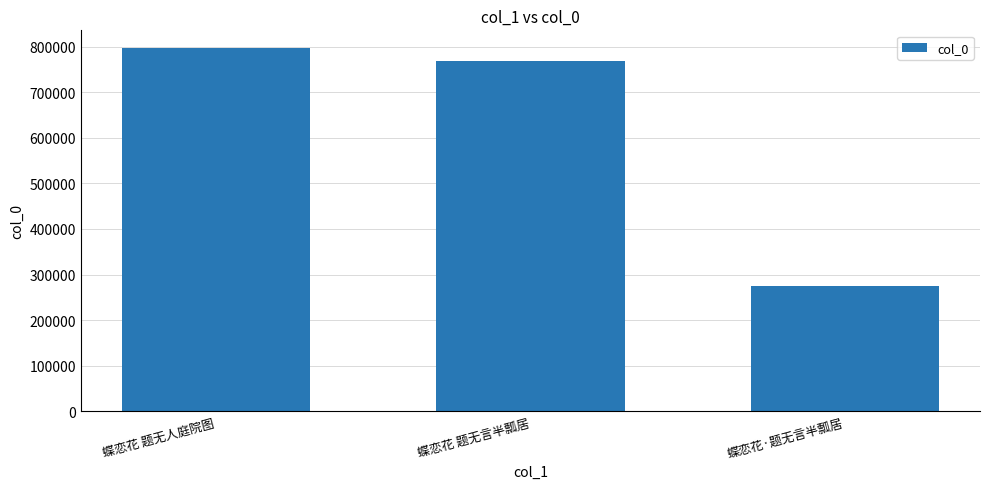

Which has a higher value, 蝶恋花 题无人庭院图 or 蝶恋花·题无言半瓢居?

蝶恋花 题无人庭院图